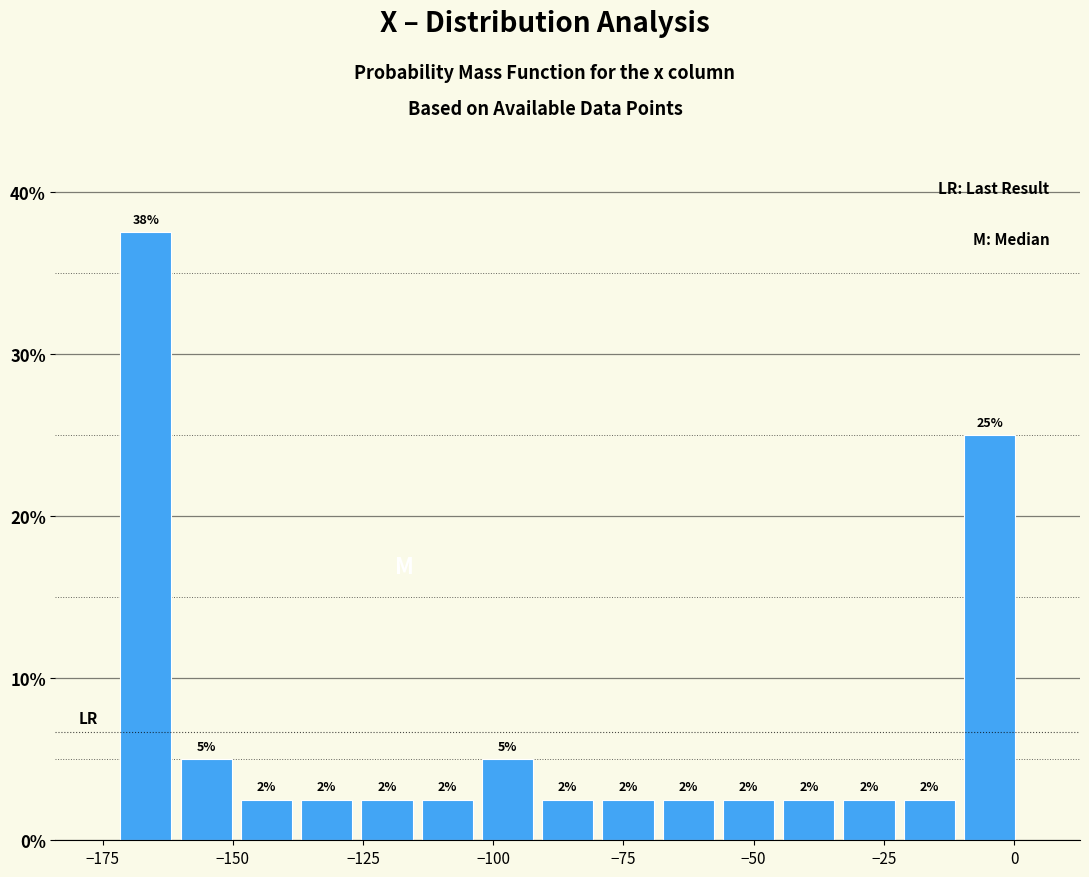

Read against the x-axis, roughly where is the centre of the tallest bar?

-165